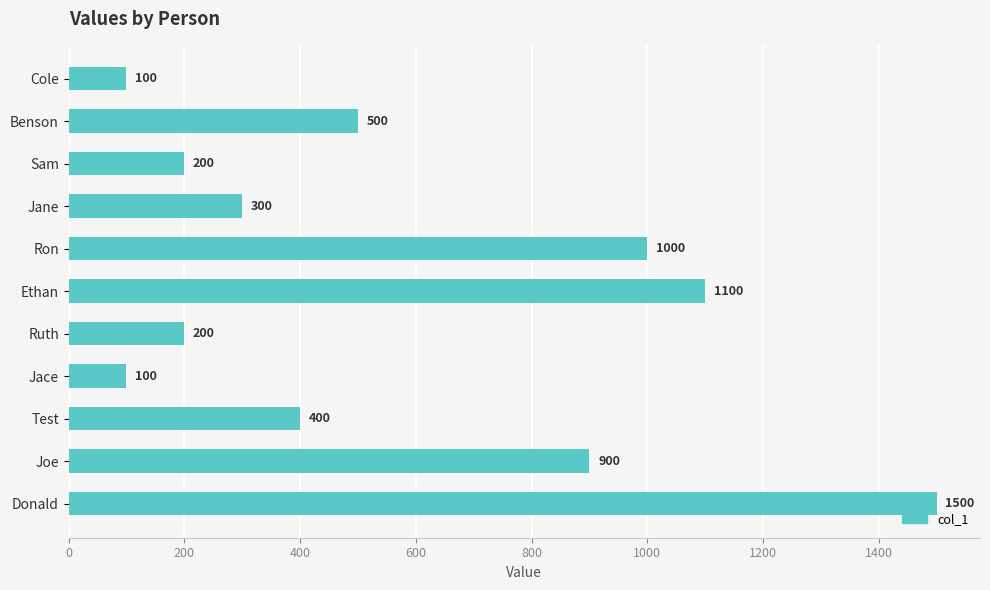

What is the ratio of the value at Test to the value at Cole?

4.0